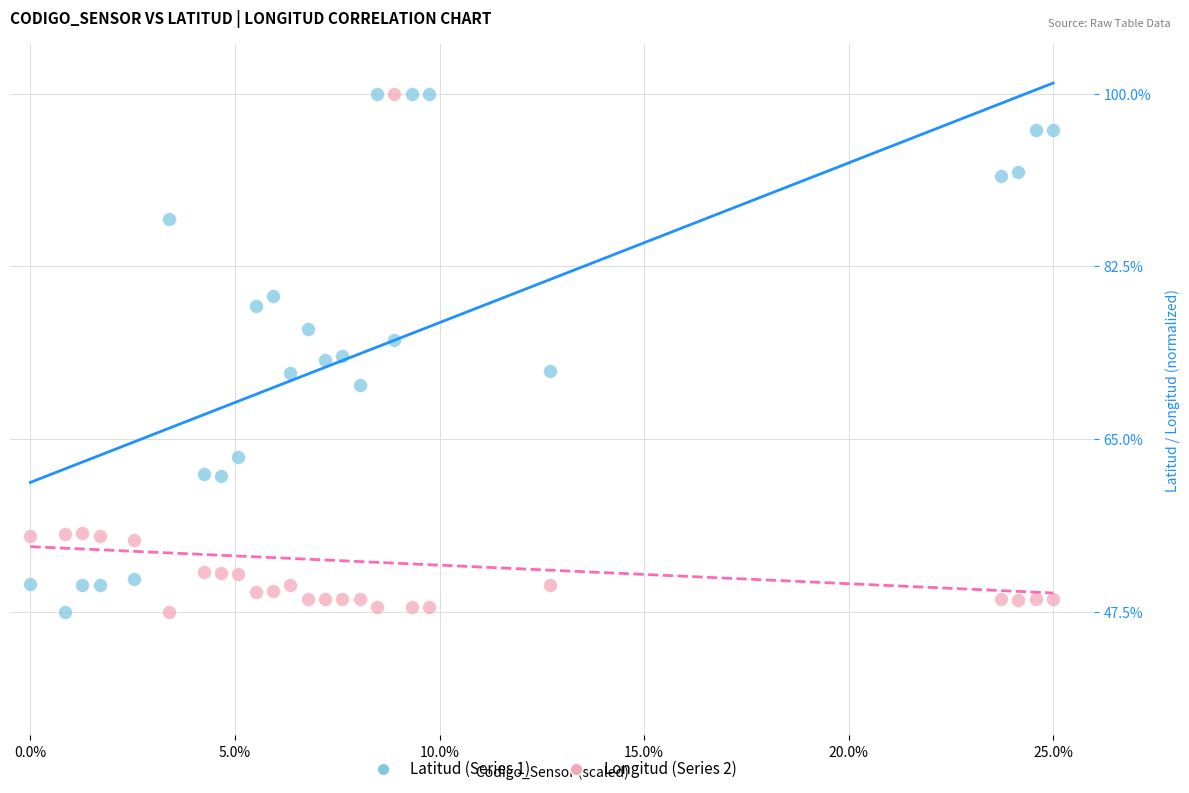

What is the X range (max minus min) for the scatter plot?

25.0